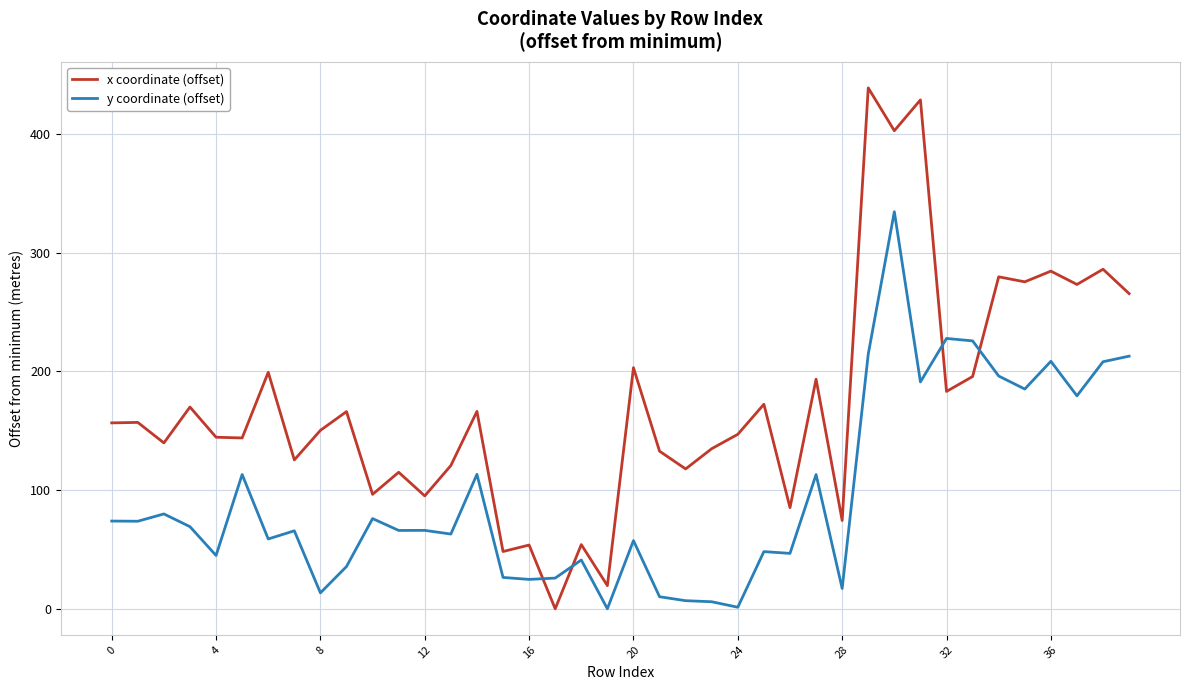

After their last crossing, which series has the higher values: x coordinate (offset) or y coordinate (offset)?

x coordinate (offset)